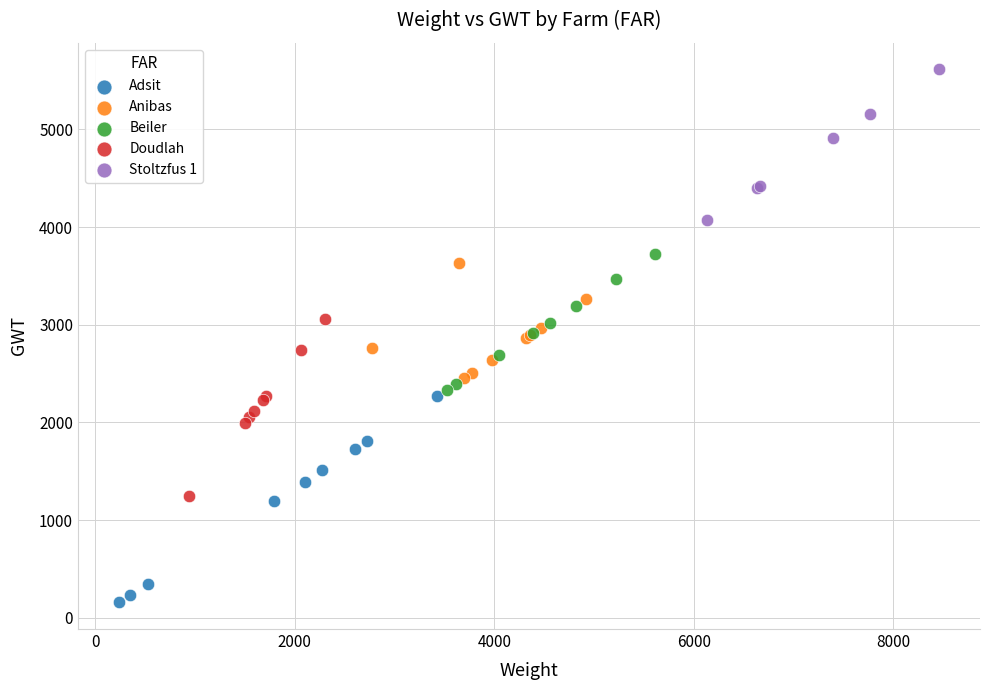

Which series reaches the maximum Y coordinate?

Stoltzfus 1